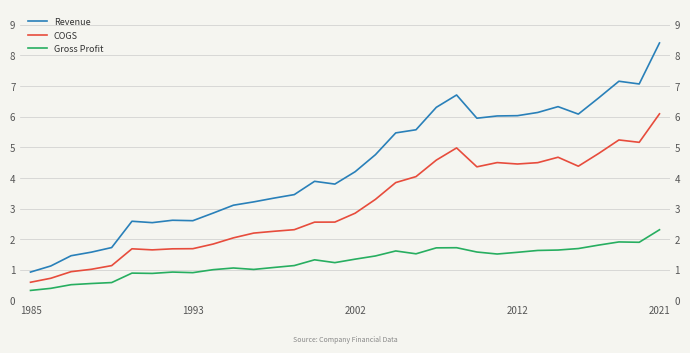

Which series changed the most between 2002 and 14?

Revenue